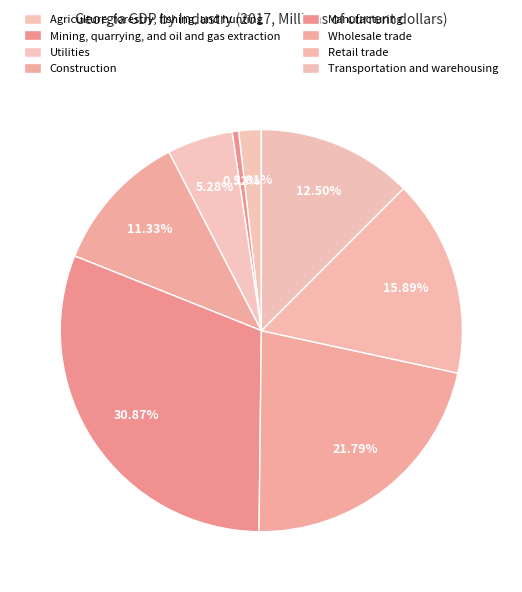

Count the number of slices in the pie.

8